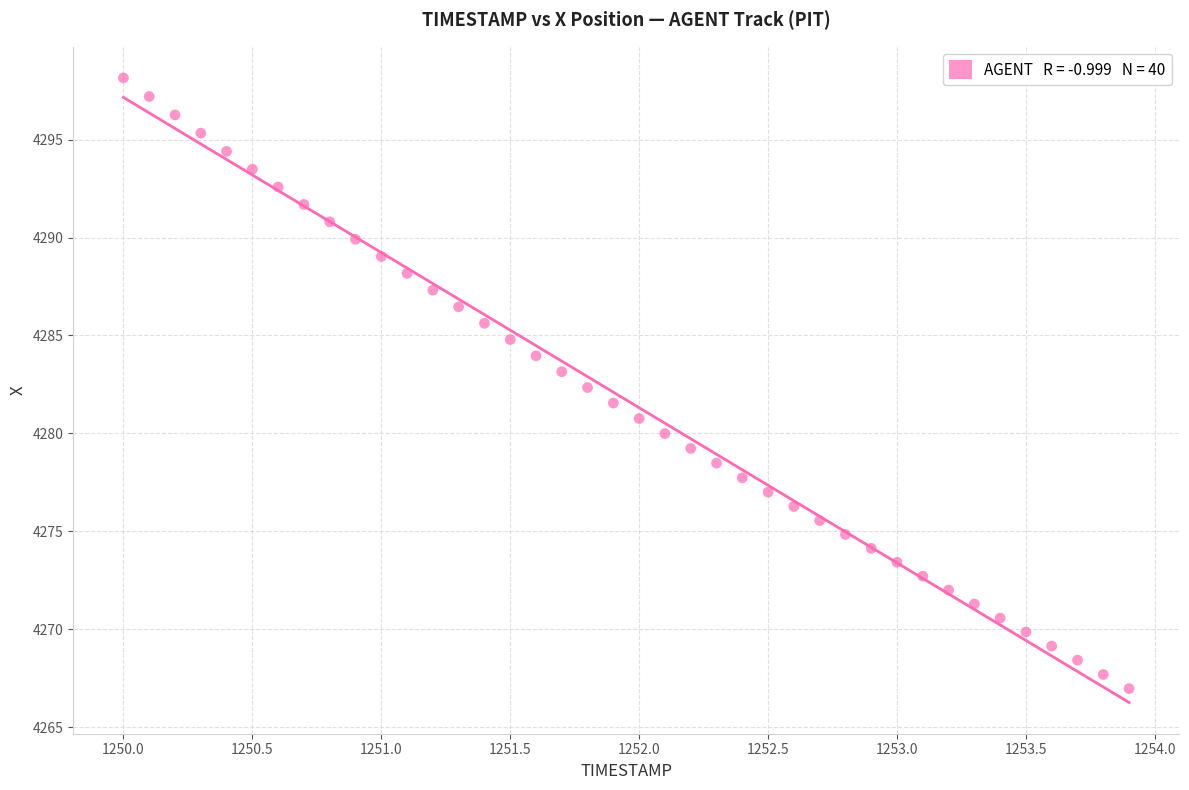

What is the range of X values (max minus min)?

3.9